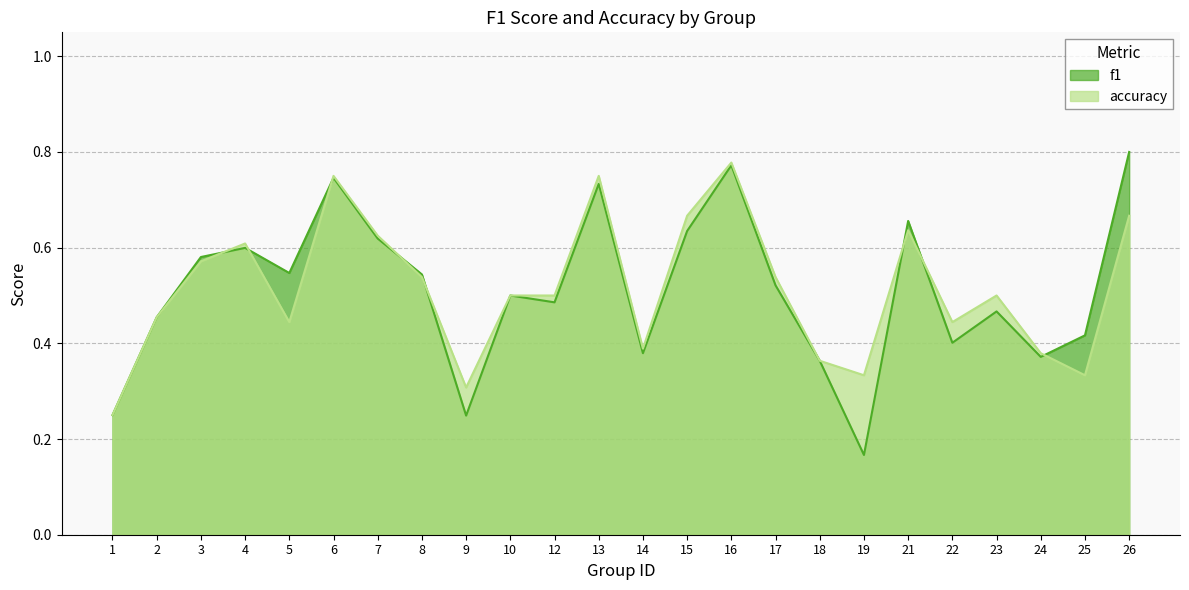

The accuracy series shows 0.1 at 18. True or false?

False